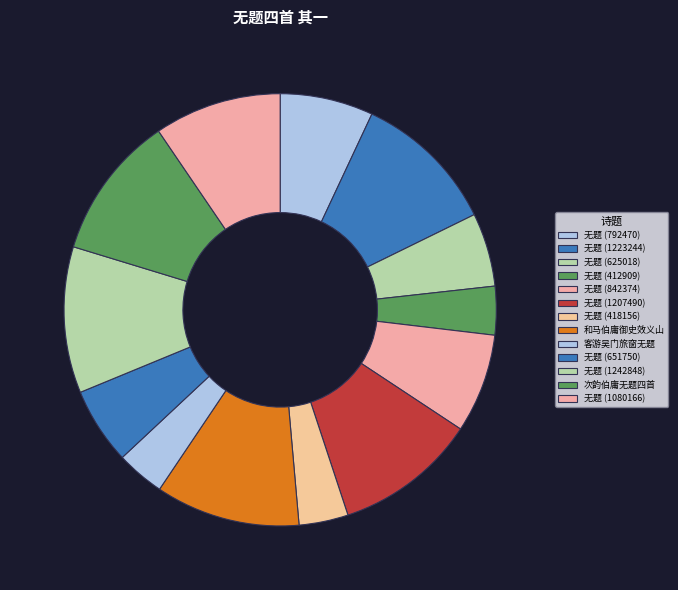

To the nearest percent, what is the average slice percentage?

8%